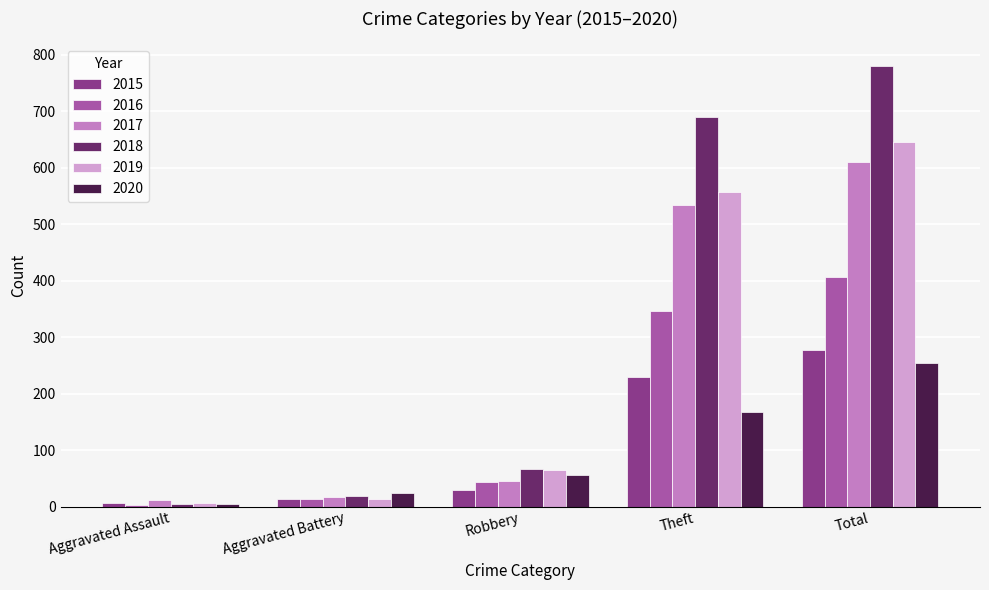

What is the difference between the 2015 values at Aggravated Battery and Aggravated Assault?

7